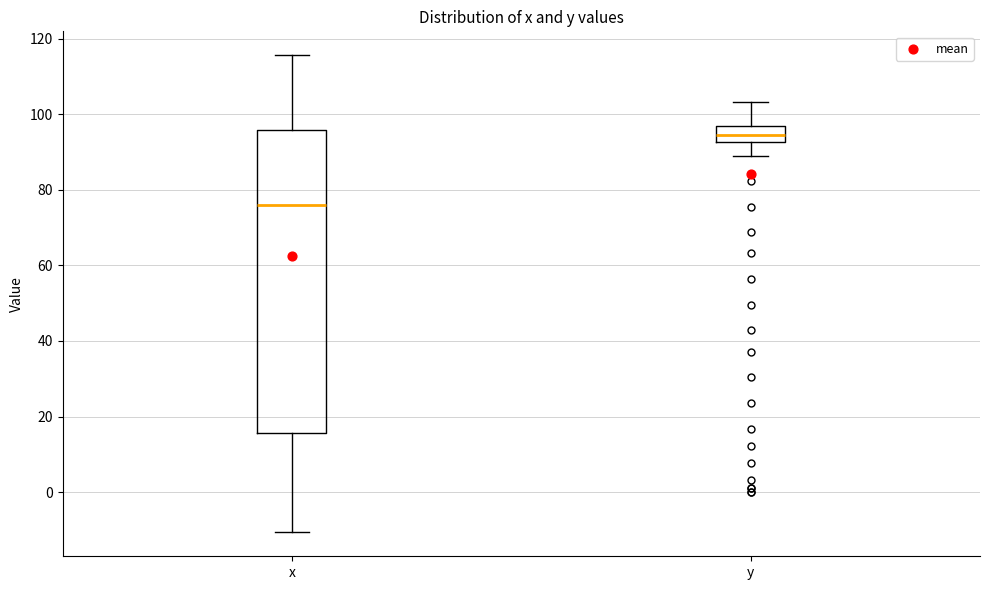

Reading left to right, transcribe this box plot: for each box, give where its median line is, the range the box spans, and where its two whiskers end, as read against the y-axis. The values are not printed on the chart, so give them approximately, as read against the axis.

x: median 76, box 16 to 96, whiskers -10 to 116
y: median 94, box 92 to 98, whiskers 90 to 104